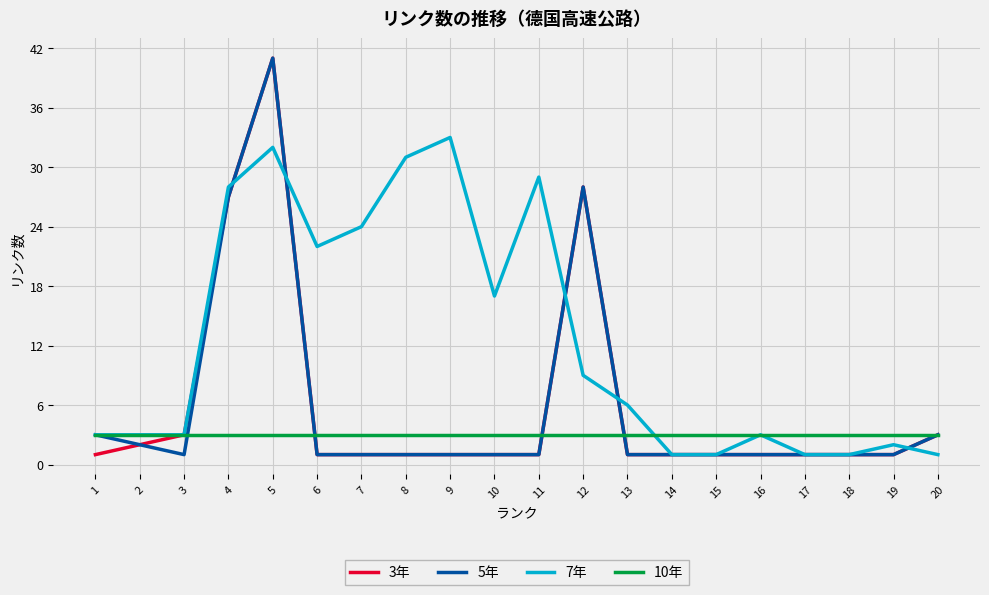

True or false: 7年 has more than 1 interior local peaks.

True